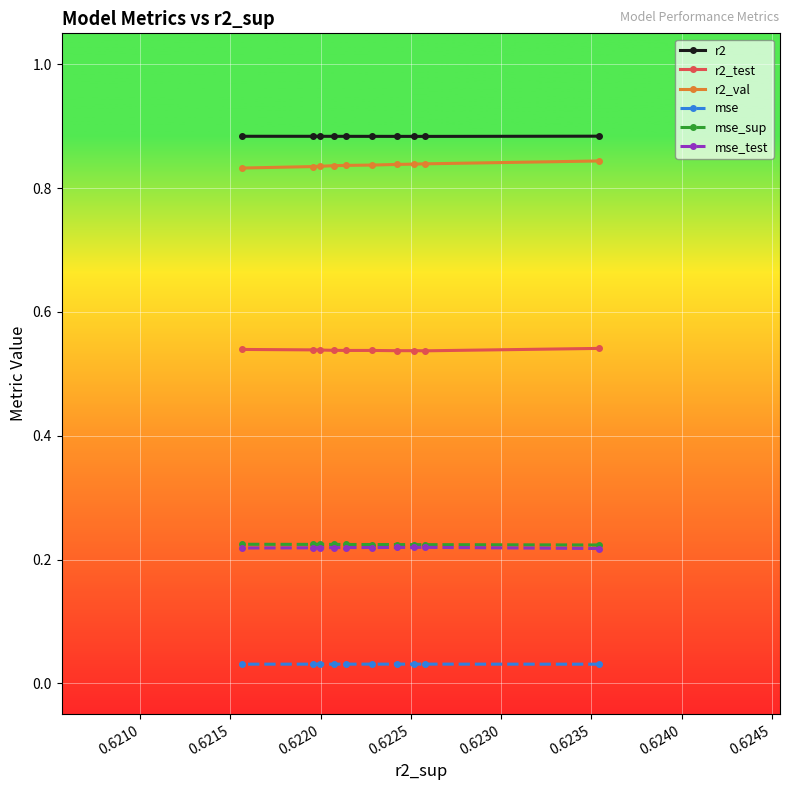

How many mse_test values are between 0 and 1?

10